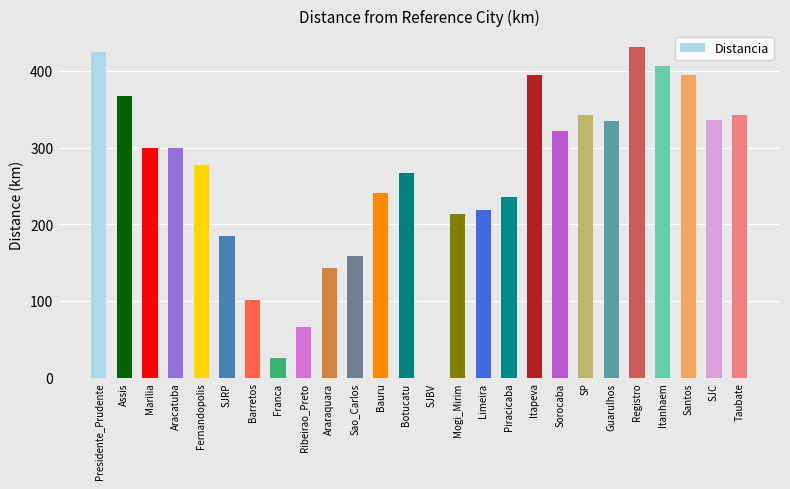

Which has a higher value, Mogi_Mirim or Araraquara?

Mogi_Mirim